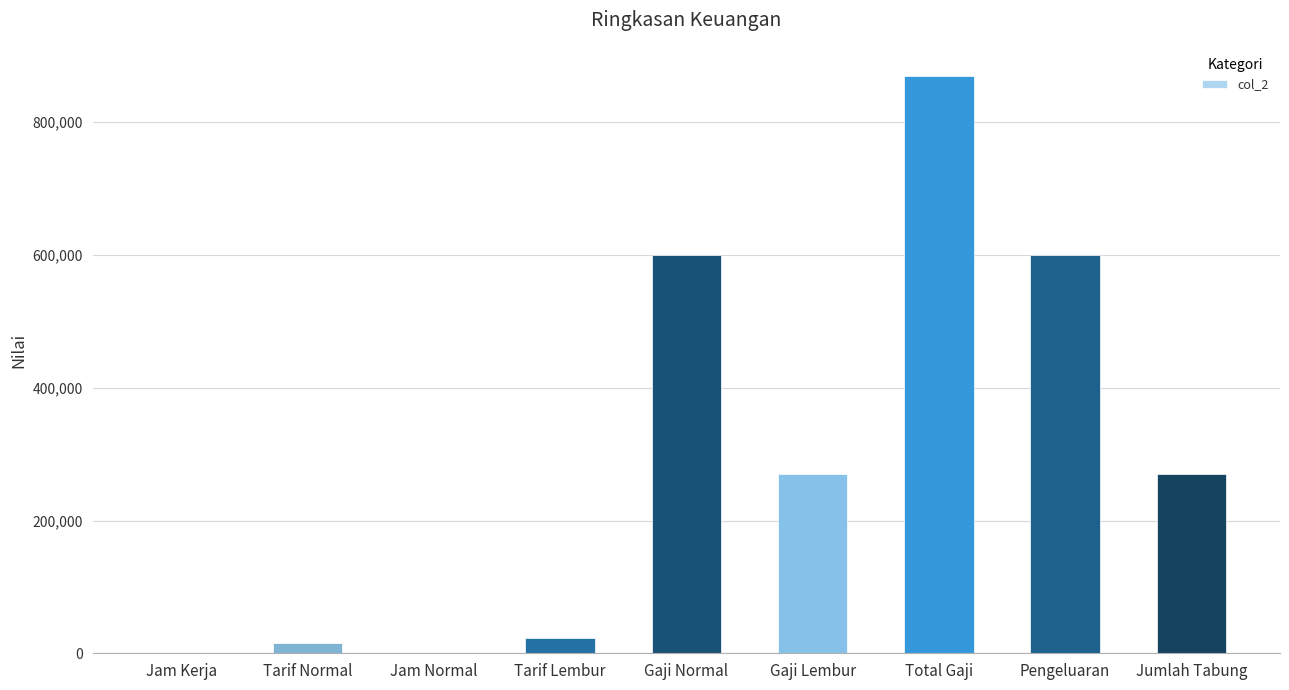

What is the maximum value shown in the chart?

870000